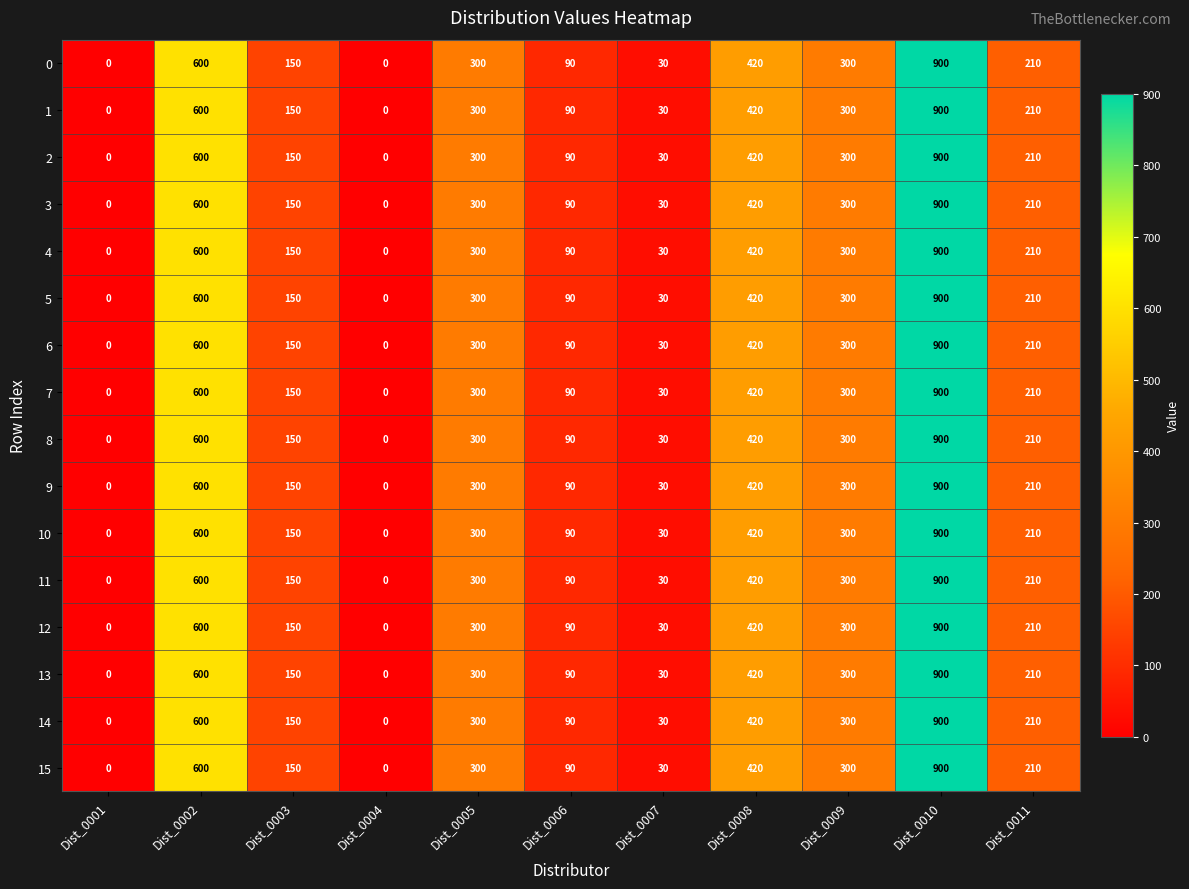

Where does the 5 series first go above 210?

Dist_0002